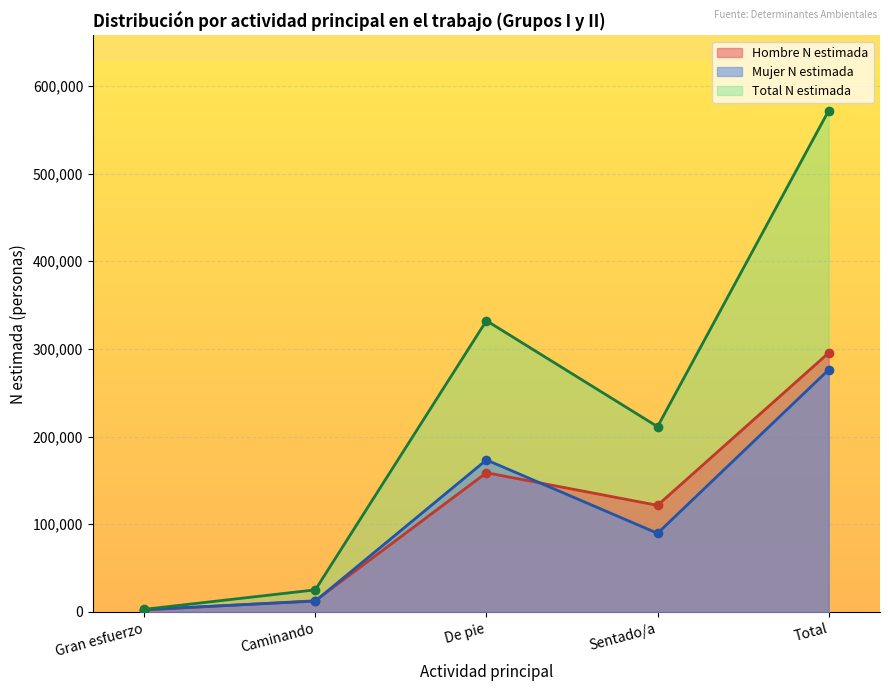

How many times do Mujer N estimada and Hombre N estimada cross each other?

3